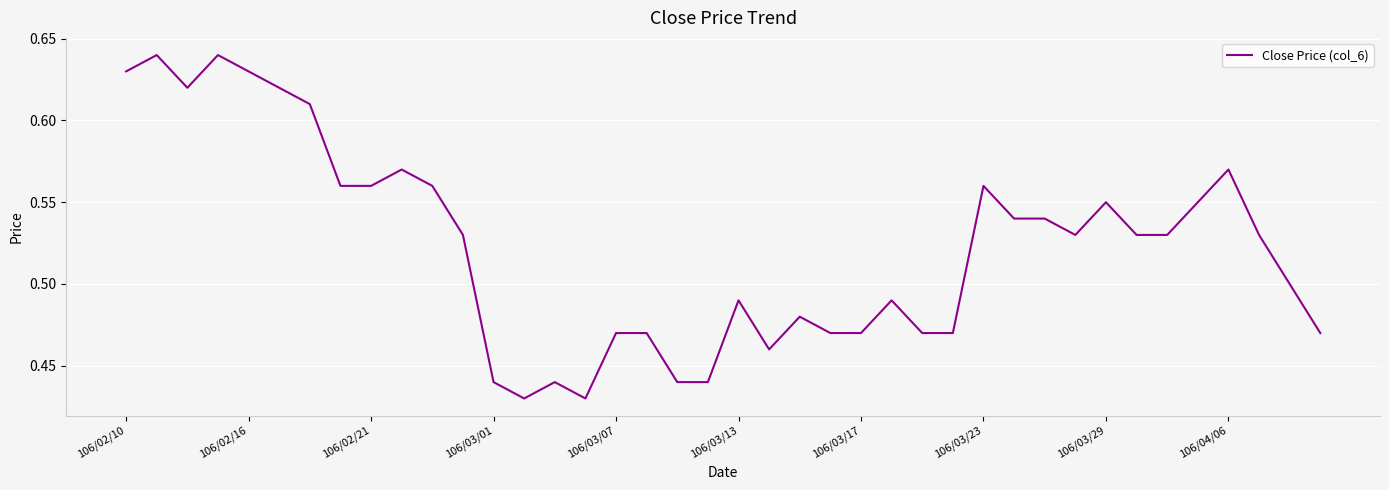

Does the chart have visible grid lines?

Yes